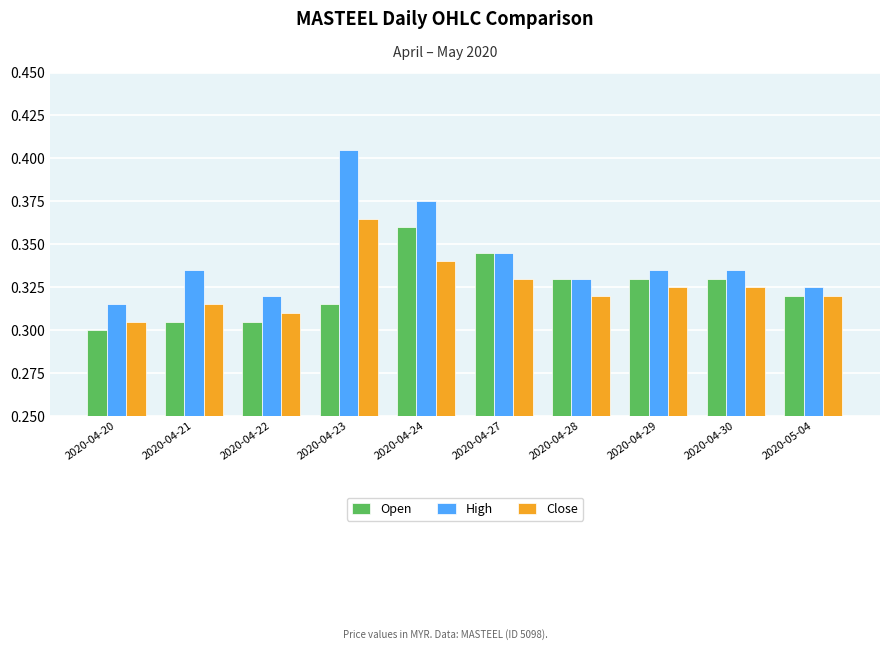

Which series has the widest spread of values?

High